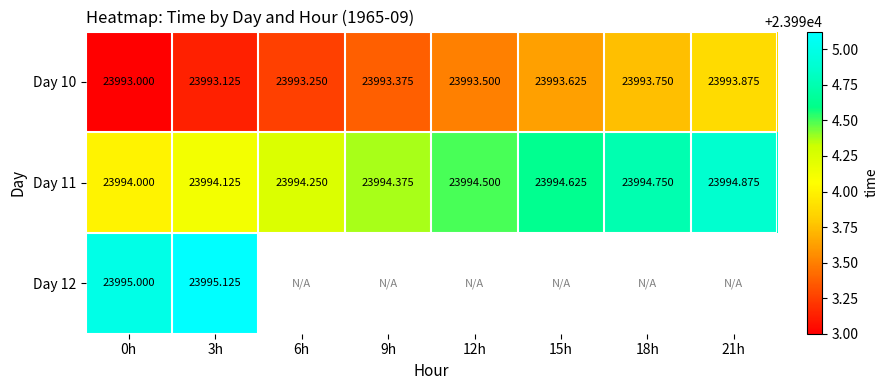

What is the difference between the maximum and minimum values in the Day 11 series?

0.9